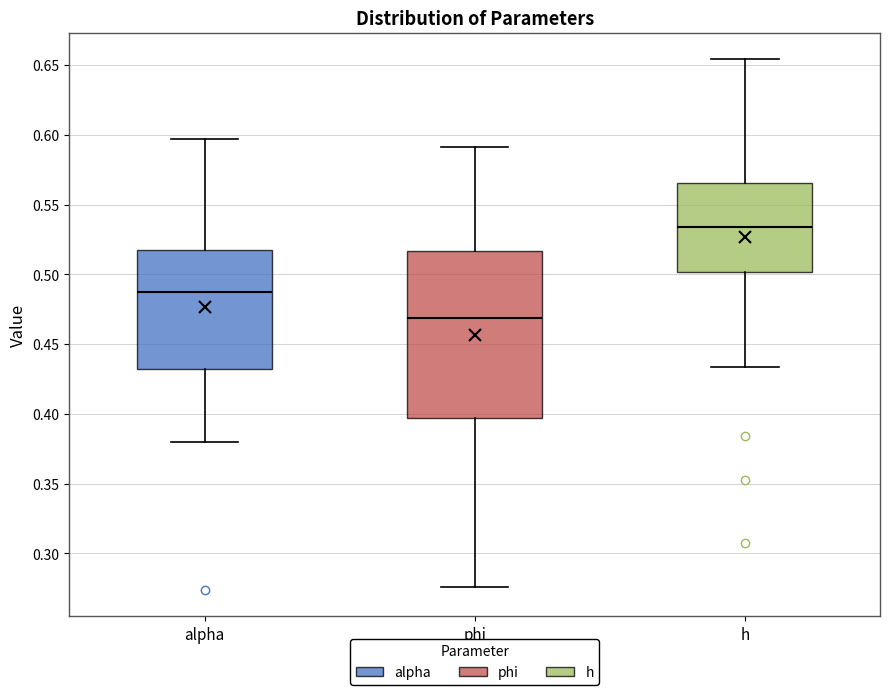

Which box has the lowest median line?

phi